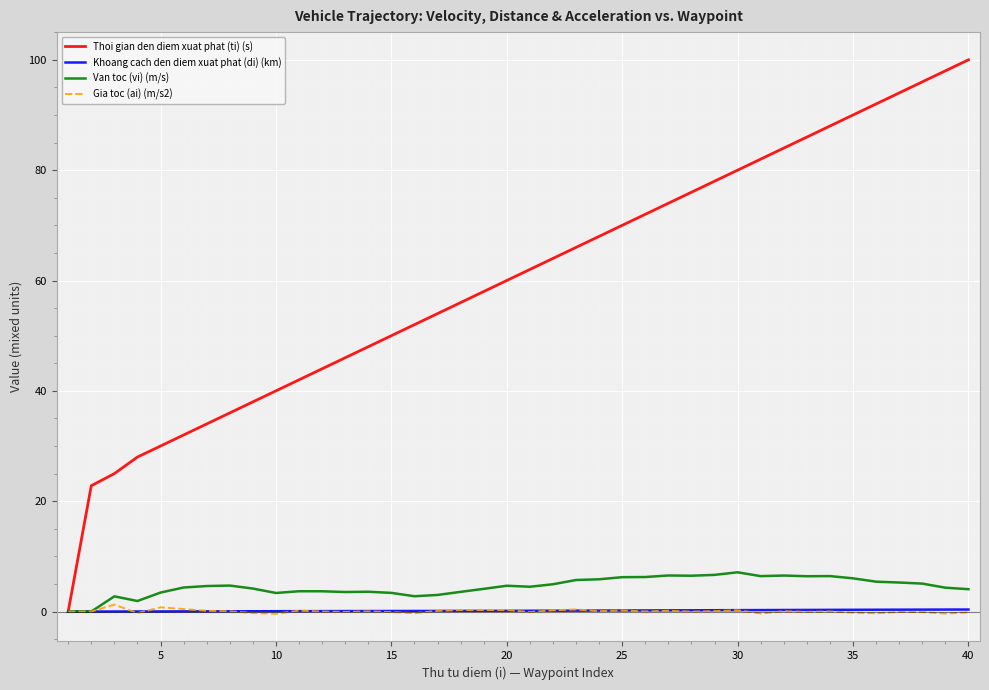

What is the average value of the Gia toc (ai) (m/s2) series?

0.1